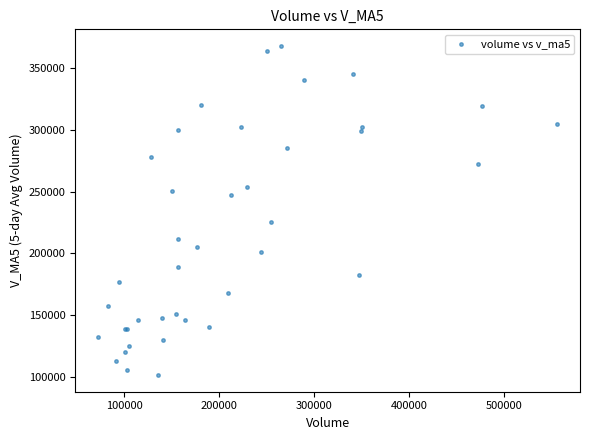

What Y value in the scatter plot is closest to 234617?

225079.7